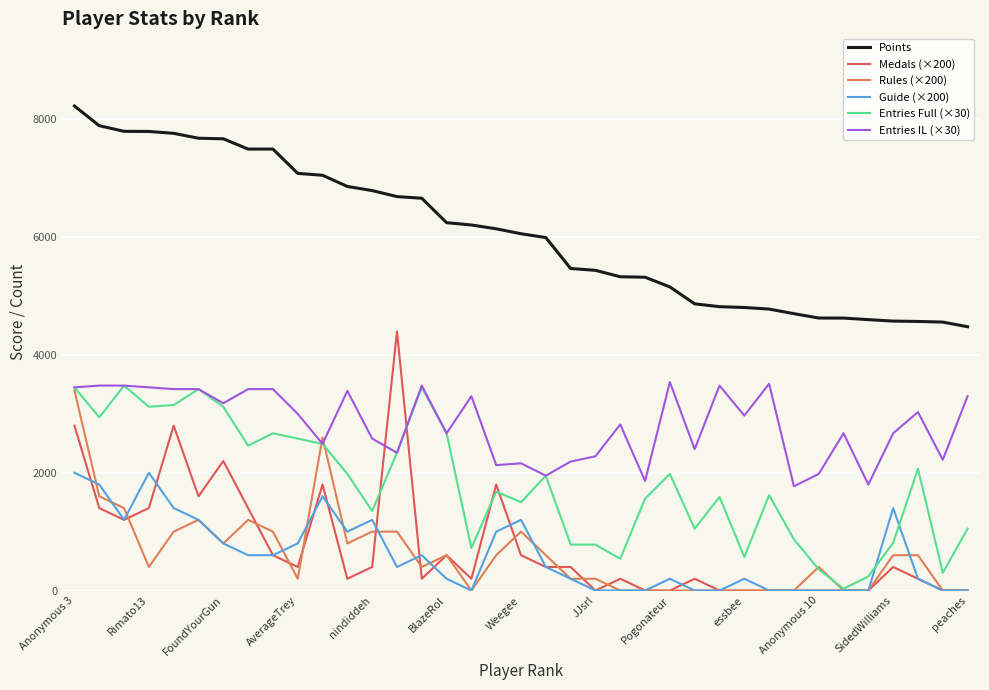

How many values in the Guide (×200) series are below 400?

18